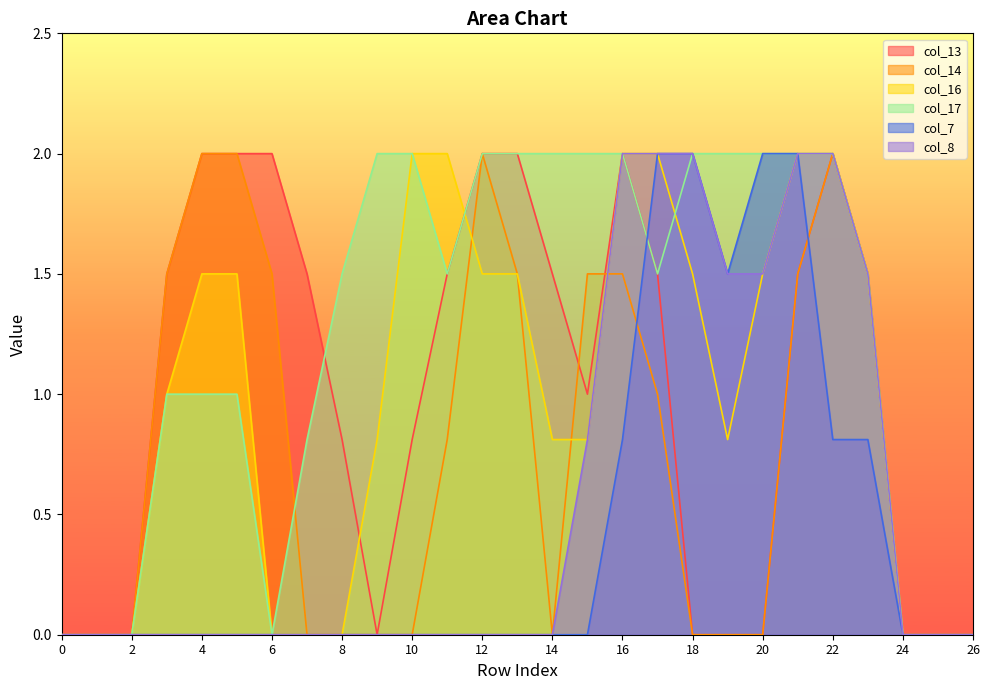

What is the difference between the maximum and minimum values in the col_16 series?

2.0